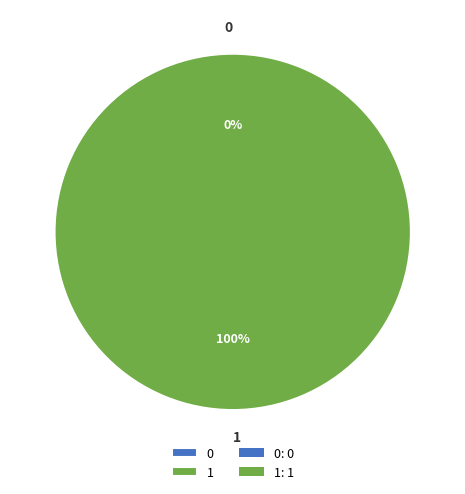

What is the total percentage of 0 and 1?

100.0%